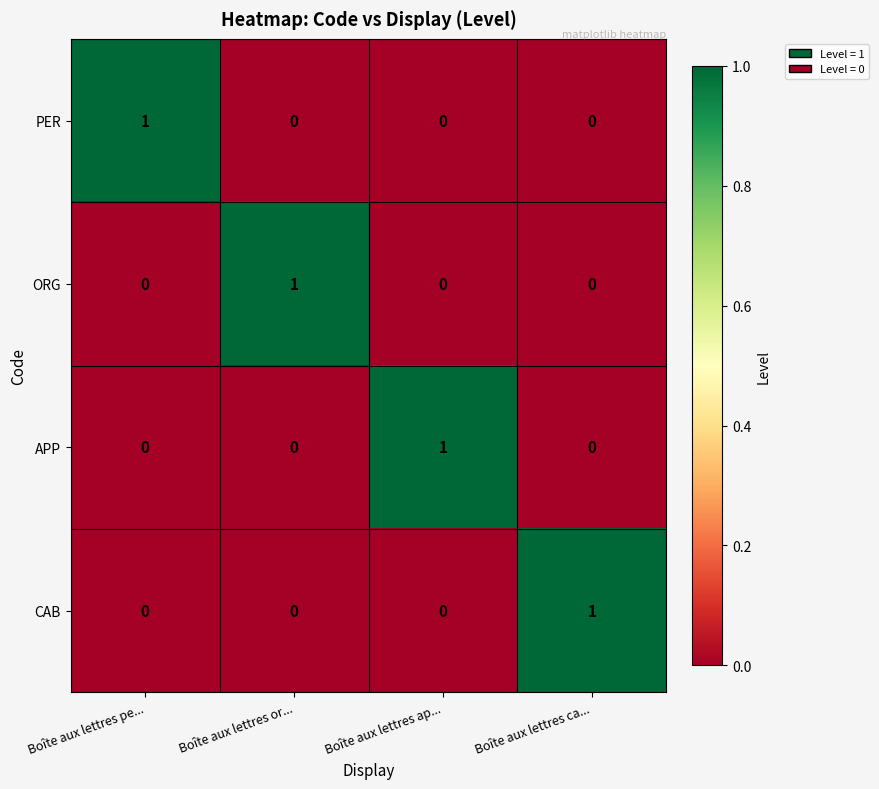

At how many categories does at least one series exceed 0?

4